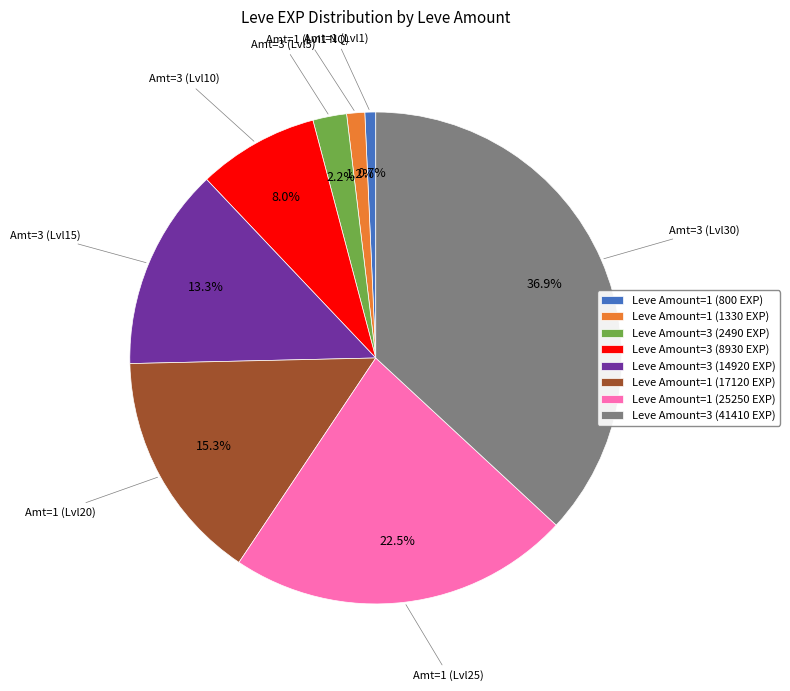

How much of the chart is everything except Leve Amount=1 (800 EXP)?

99.3%